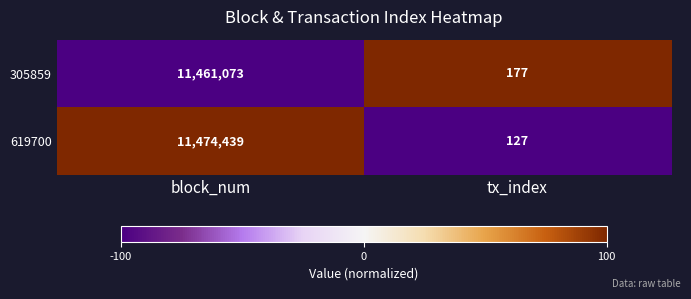

What value does the 619700 series have at tx_index?

127